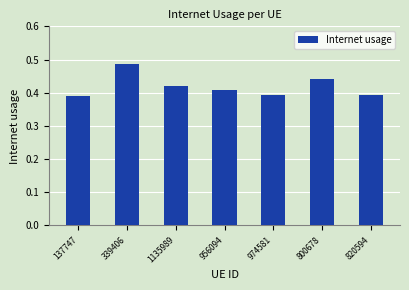

The value at 974581 is 0.7. True or false?

False